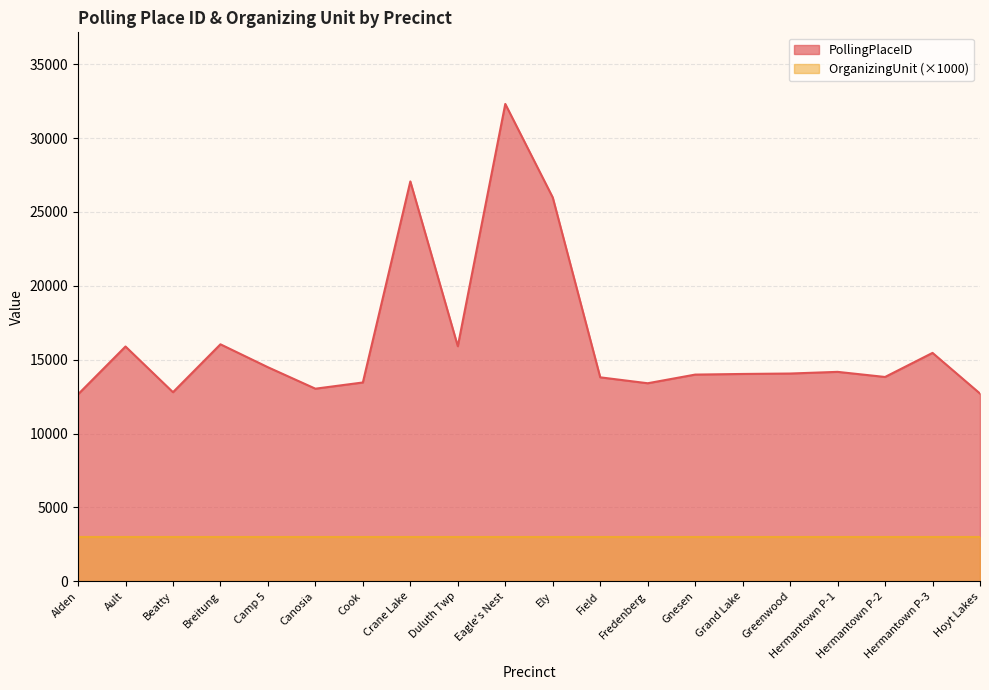

Rank the categories by value from lowest to highest.

Alden, Hoyt Lakes, Beatty, Canosia, Fredenberg, Cook, Field, Hermantown P-2, Gnesen, Grand Lake, Greenwood, Hermantown P-1, Camp 5, Hermantown P-3, Ault, Duluth Twp, Breitung, Ely, Crane Lake, Eagle's Nest